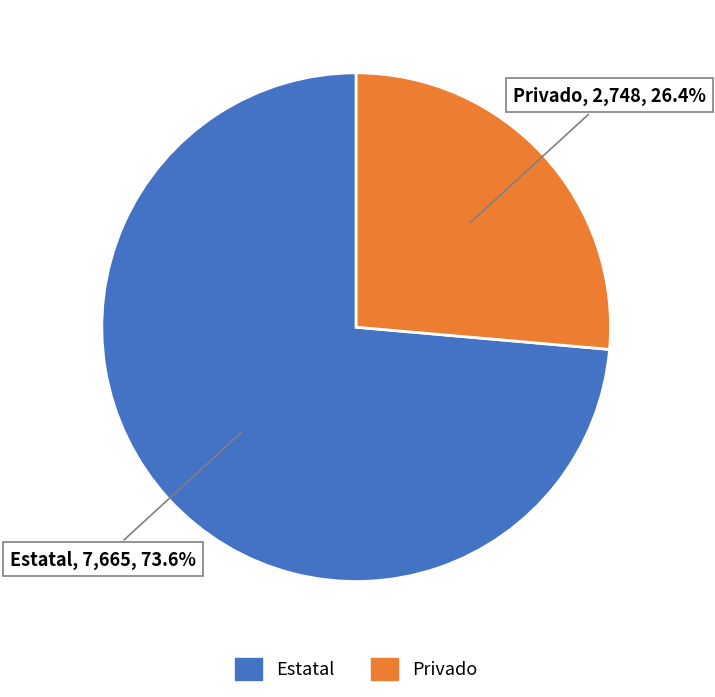

The Privado slice represents 26% of the pie. True or false?

True